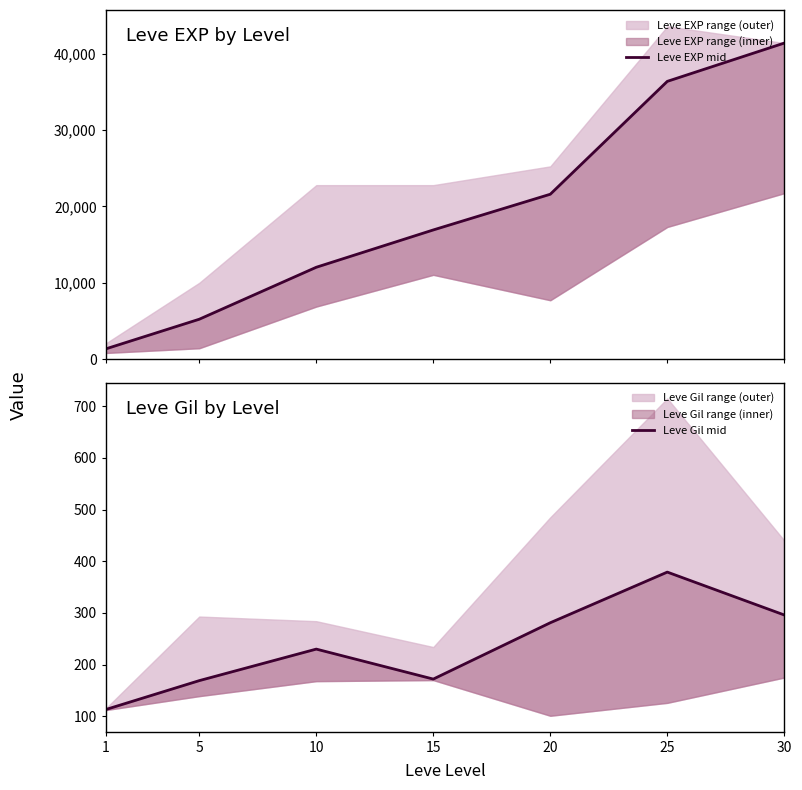

What is the value of the Leve EXP mid point at the 4th from the left?

16920